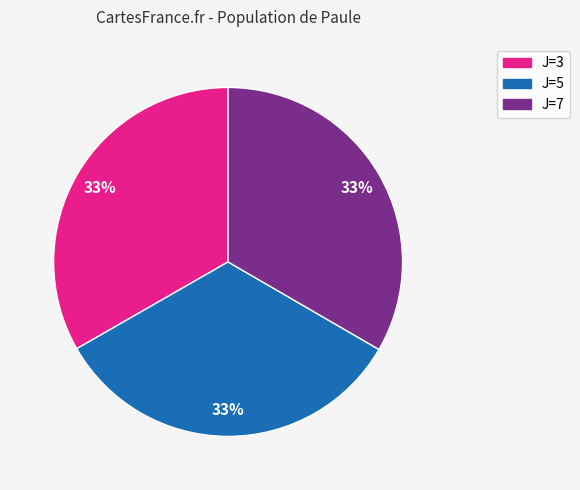

Do J=5 and J=3 together represent more than half of the pie?

Yes